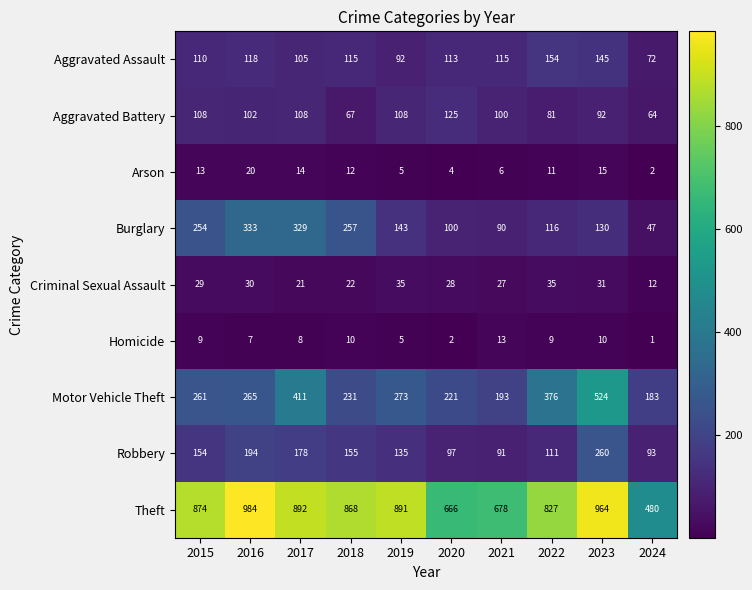

What is the difference between the maximum and second lowest values in the Homicide series?

11